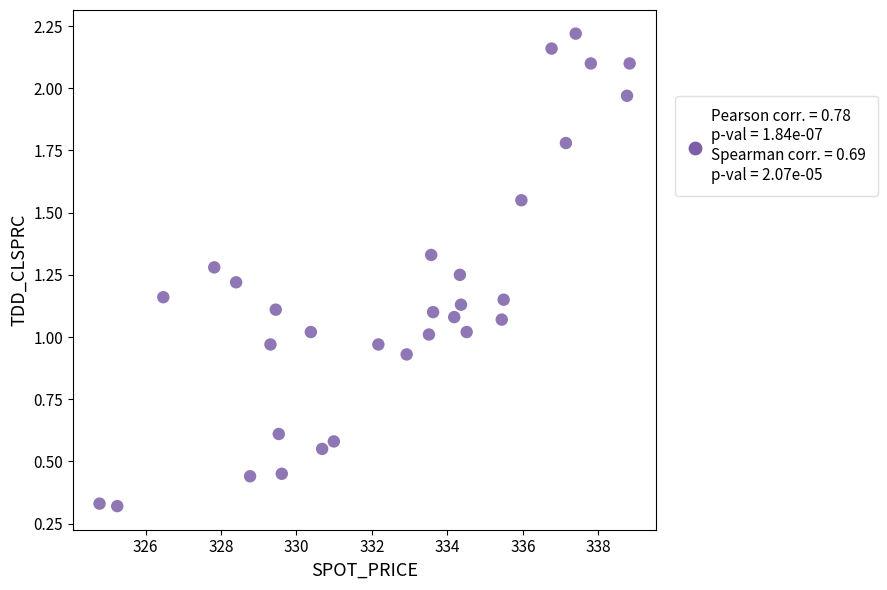

What is the range of Y values (max minus min)?

1.9